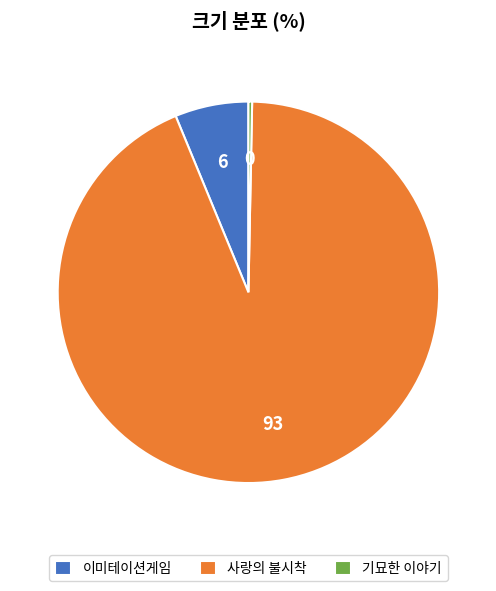

Which category has the biggest portion of the pie?

사랑의 불시착